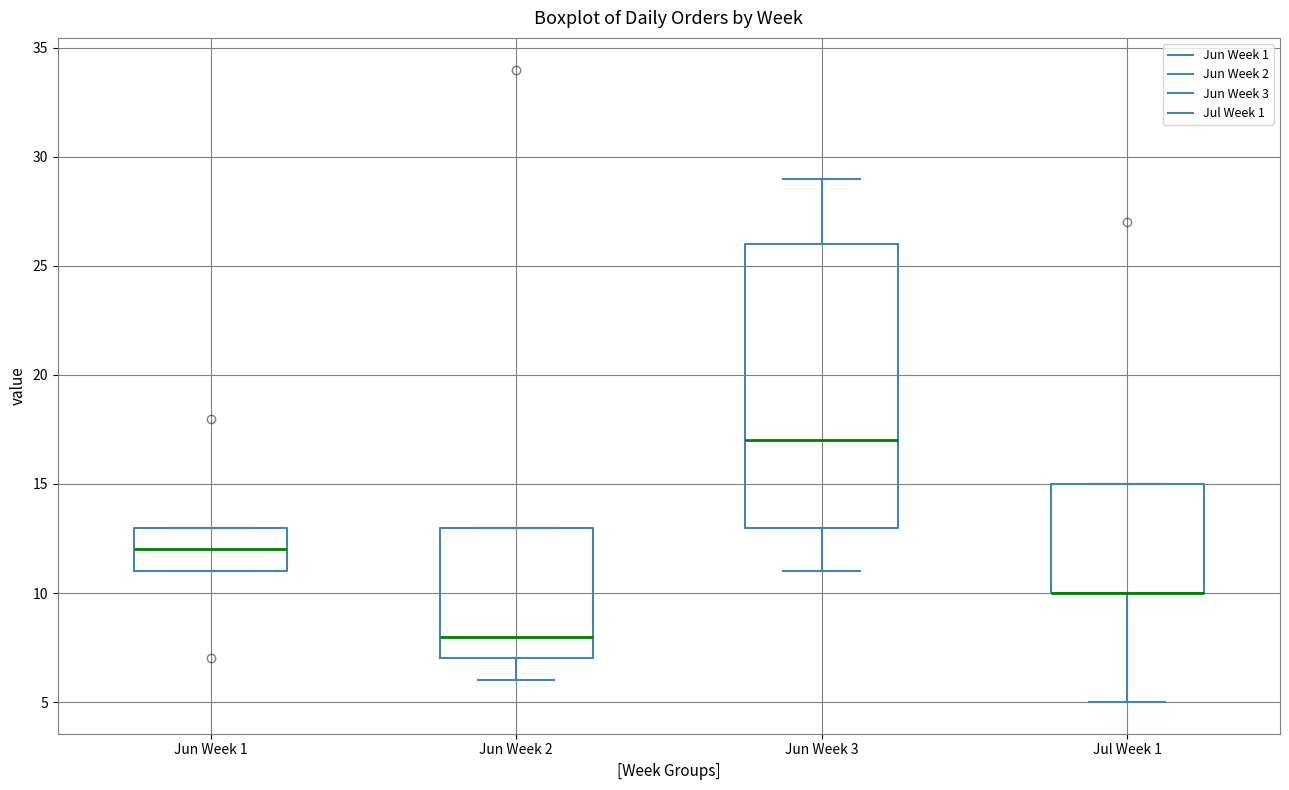

Where does the lower whisker of the box for Jul Week 1 end on the y-axis? The values are not printed on the chart, so give them approximately, as read against the axis.

5